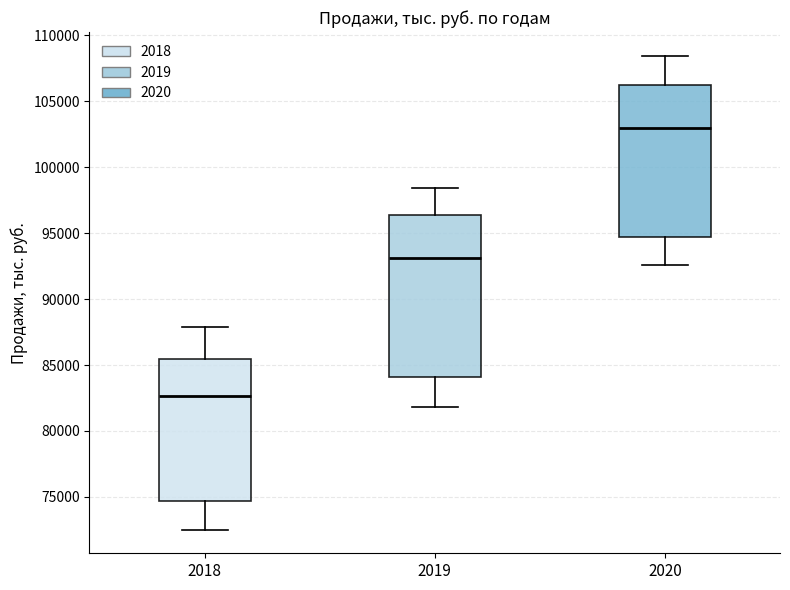

Reading left to right, transcribe this box plot: for each box, give where its median line is, the range the box spans, and where its two whiskers end, as read against the y-axis. The values are not printed on the chart, so give them approximately, as read against the axis.

2018: median 82500, box 74500 to 85500, whiskers 72500 to 88000
2019: median 93000, box 84000 to 96500, whiskers 82000 to 98500
2020: median 103000, box 94500 to 106500, whiskers 92500 to 108500